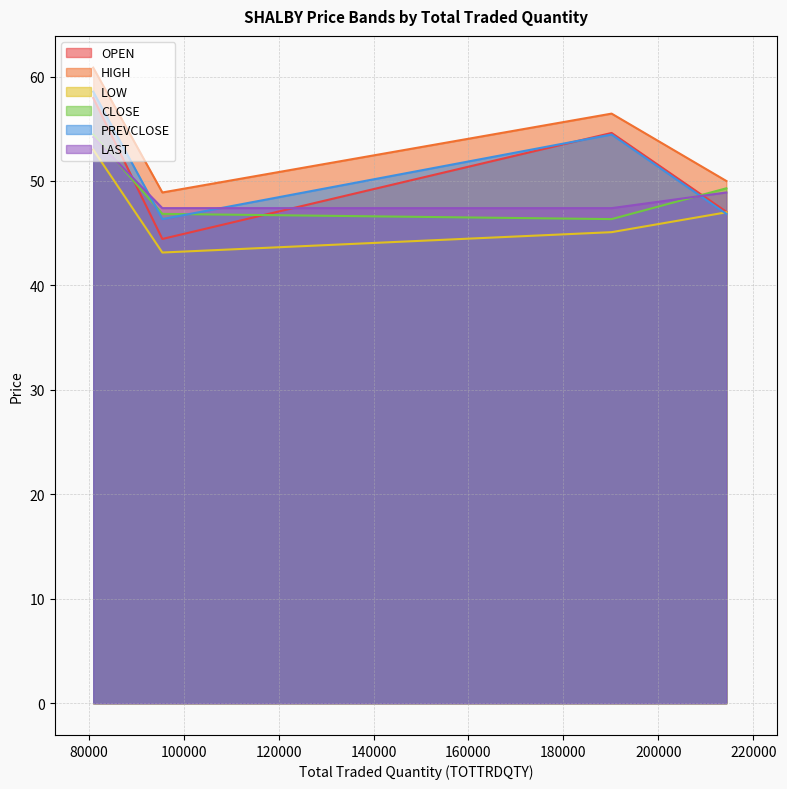

Between 80959 and 95519, which series saw the biggest shift?

LOW